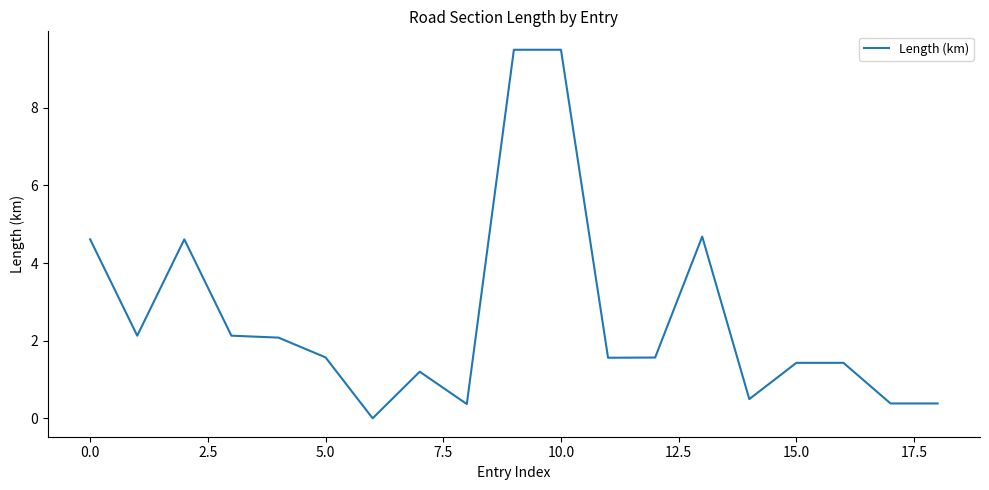

What is the greatest value displayed?

9.5